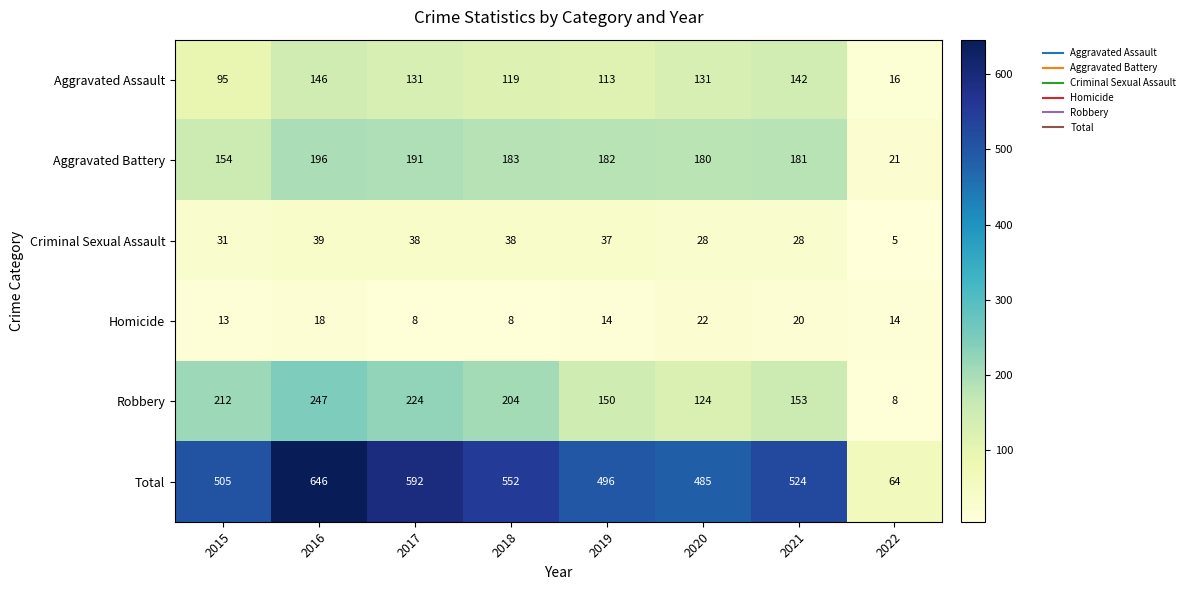

What is the sum of all Homicide values?

117